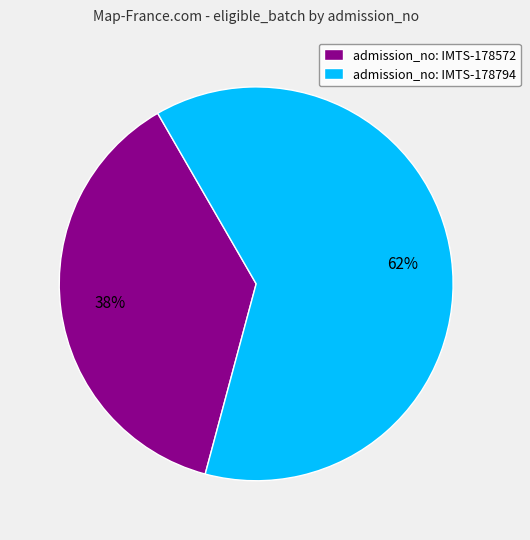

Do admission_no: IMTS-178572 and admission_no: IMTS-178794 together represent more than half of the pie?

Yes